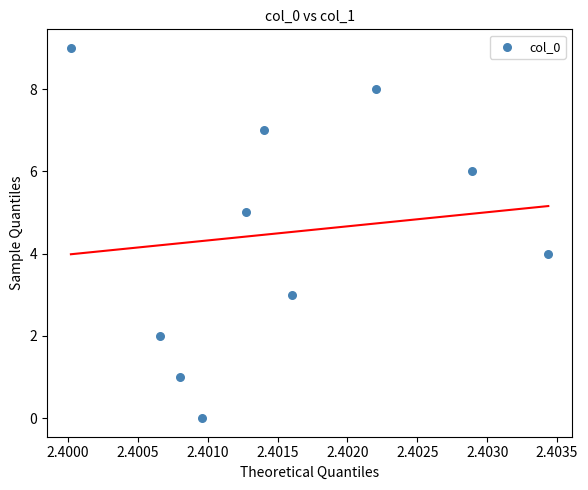

What is the range of Y values (max minus min)?

9